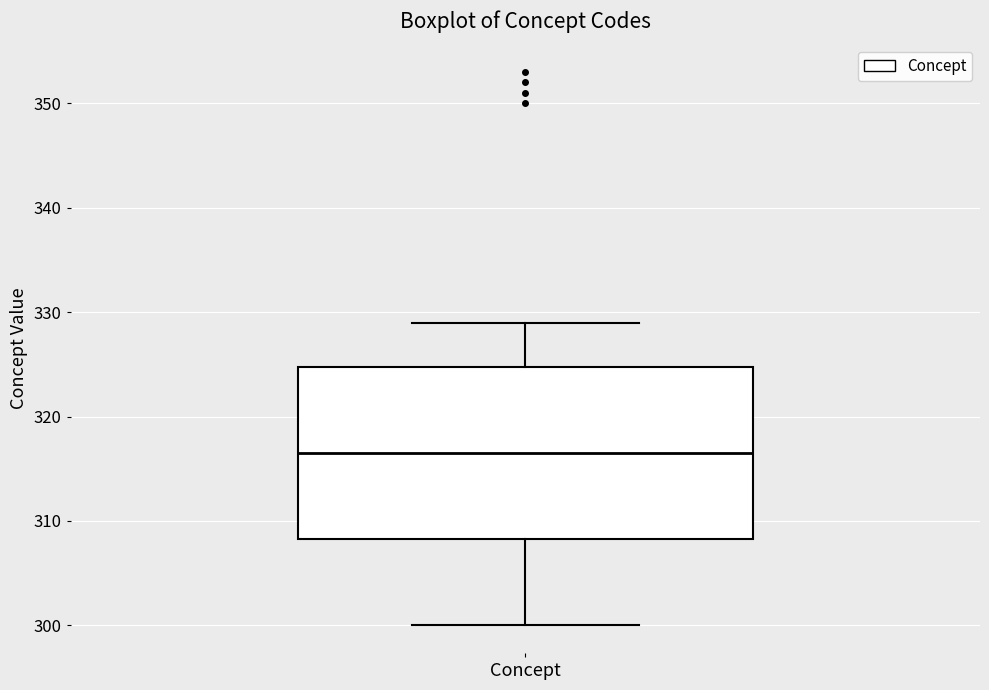

Read this box plot against the y-axis: the position of the median line, the range covered by the box, and the ends of both whiskers. The values are not printed on the chart, so give them approximately, as read against the axis.

median 317, box 308 to 325, whiskers 300 to 329